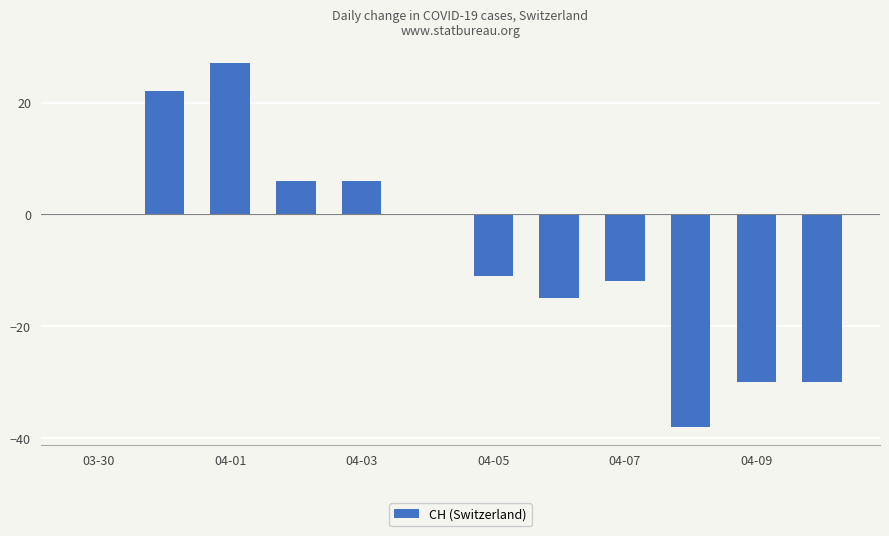

What is the sum of all values?

-75